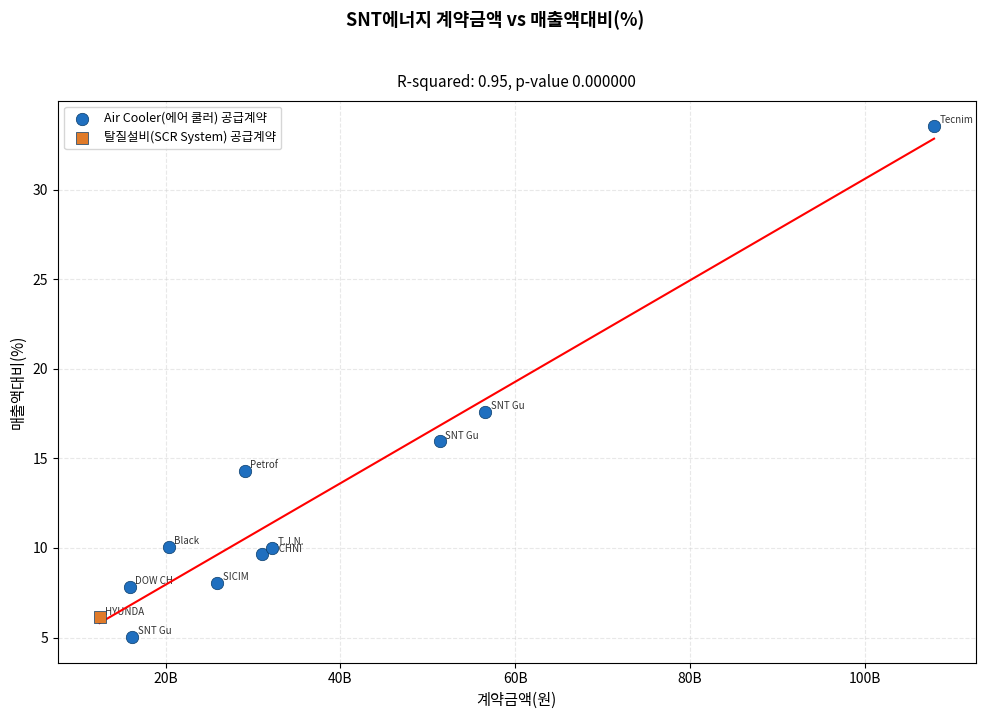

What are all the series names shown in the legend?

Air Cooler(에어 쿨러) 공급계약, 탈질설비(SCR System) 공급계약